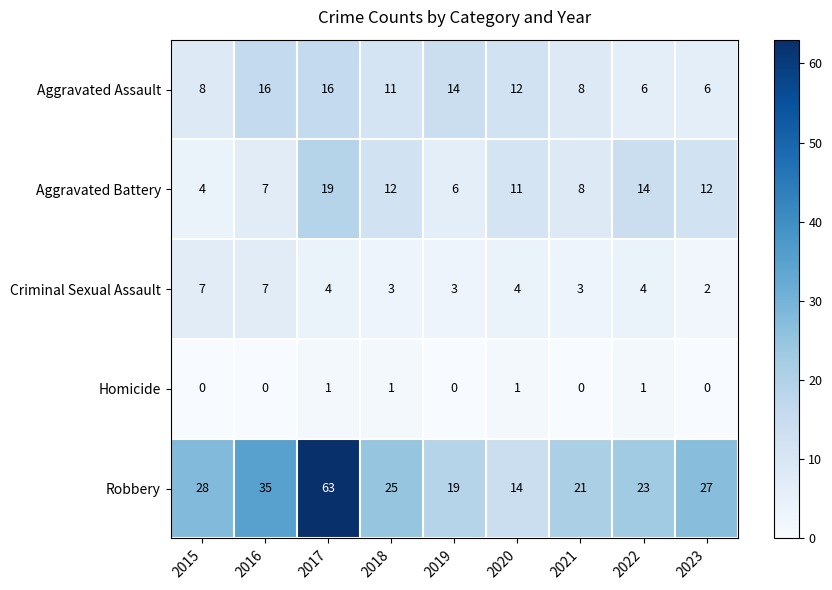

Count the number of data series in this chart.

5